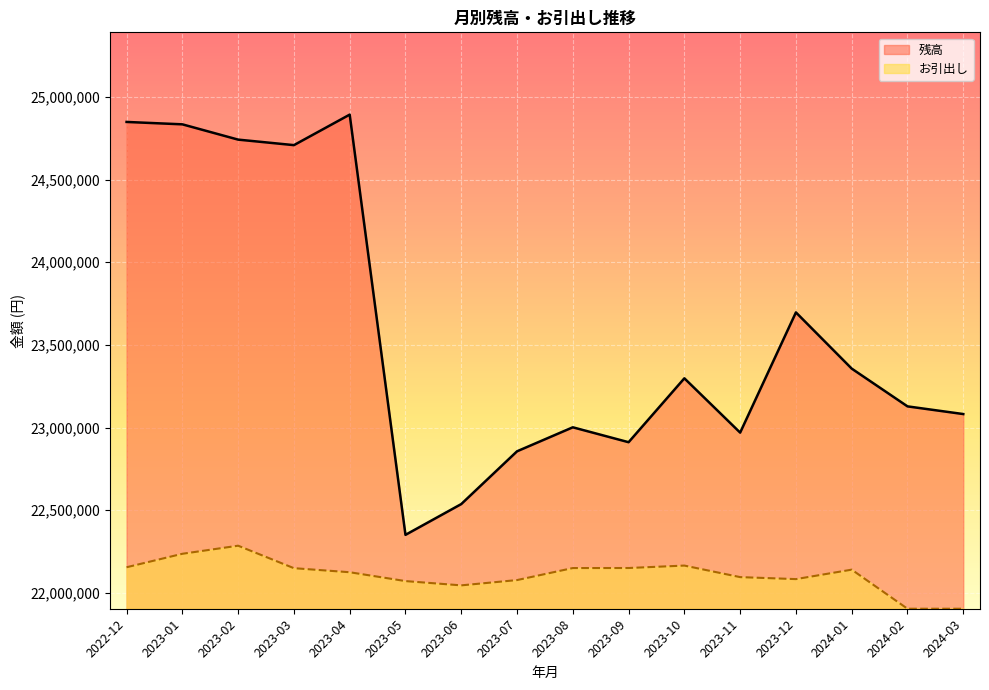

What position from the left is 2023-10?

11